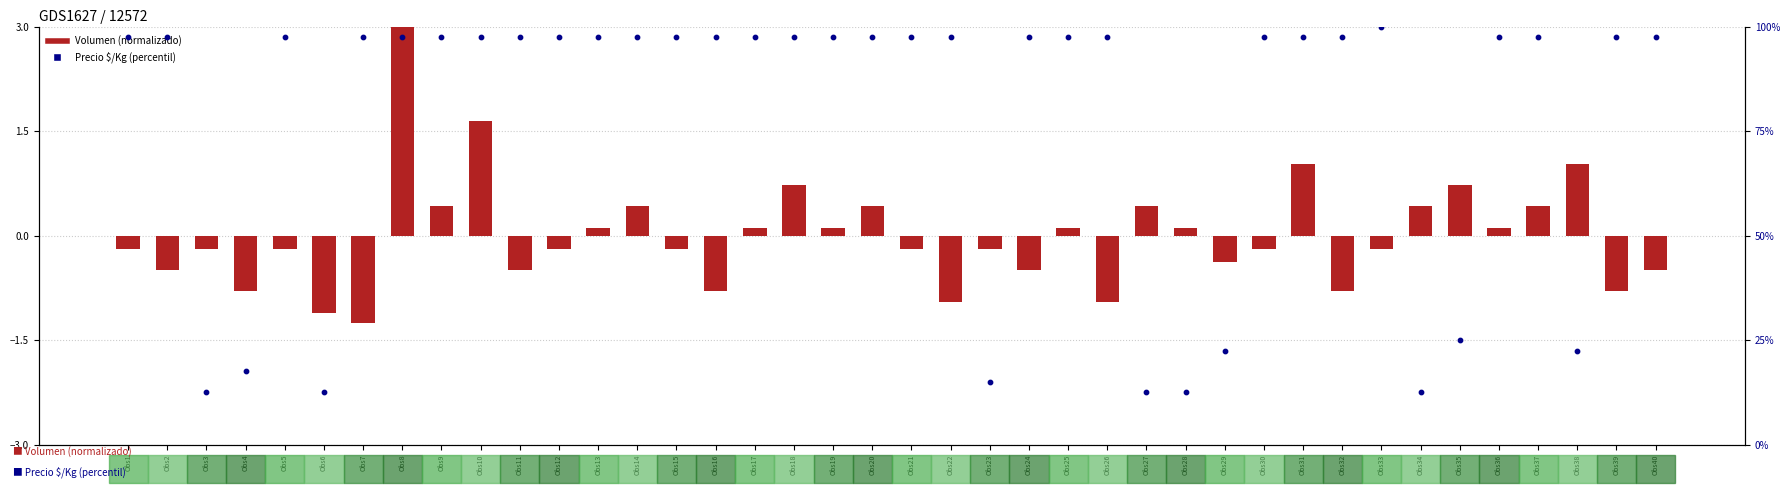

What are all the series names shown in the legend?

Volumen (normalizado), Precio $/Kg (percentil)